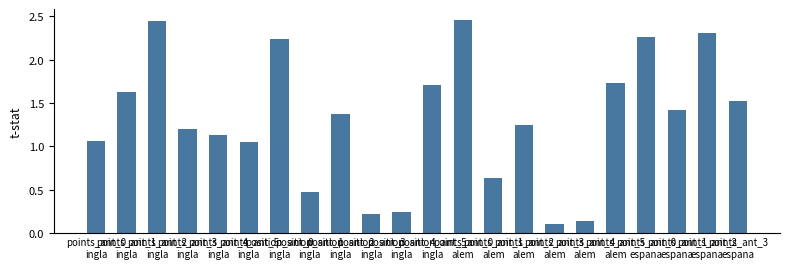

What is the value of the 9th bar from the left?

1.4